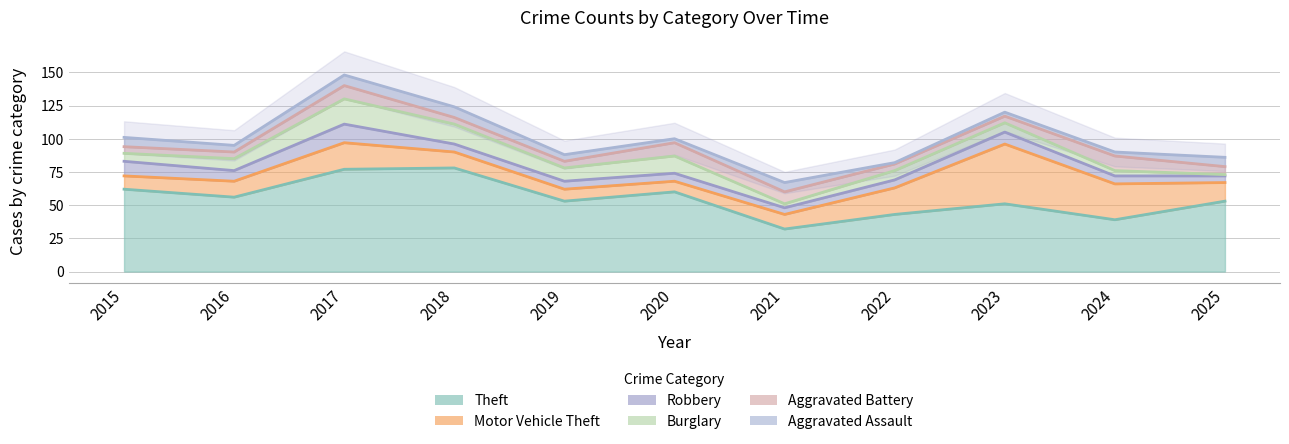

What is the difference between the second highest and second lowest values in the Theft series?

38